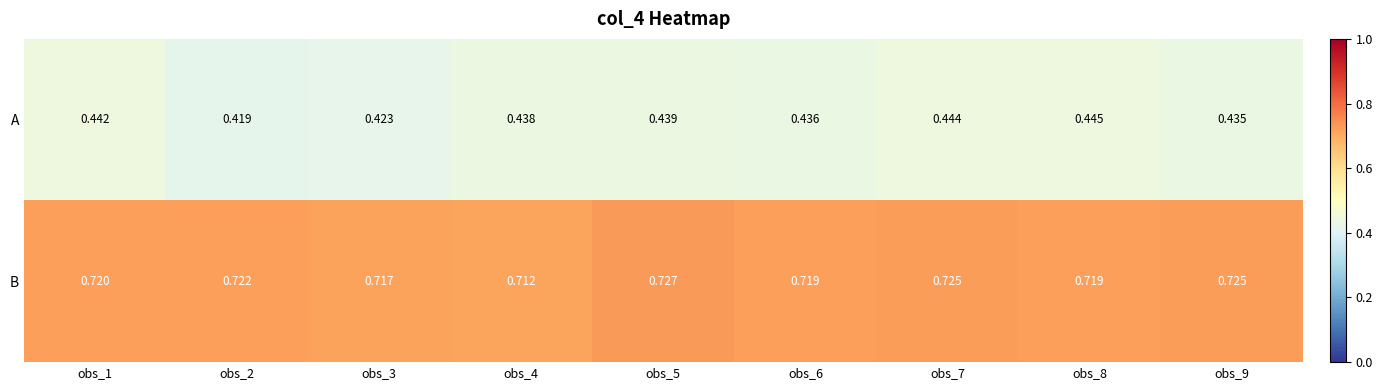

At which category does the chart reach its peak across all series?

obs_5